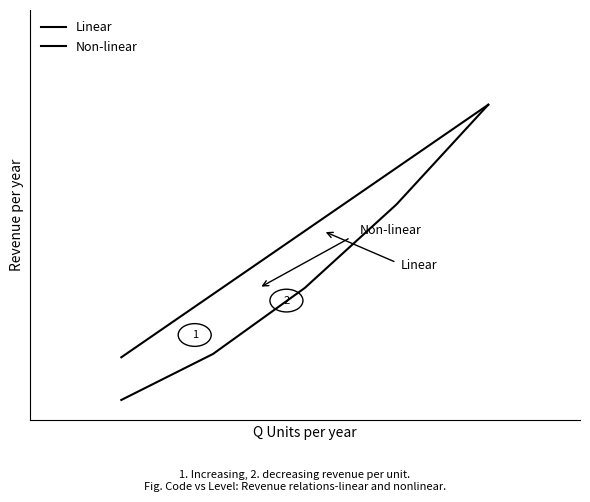

Is this an area chart (filled region under the line)?

No